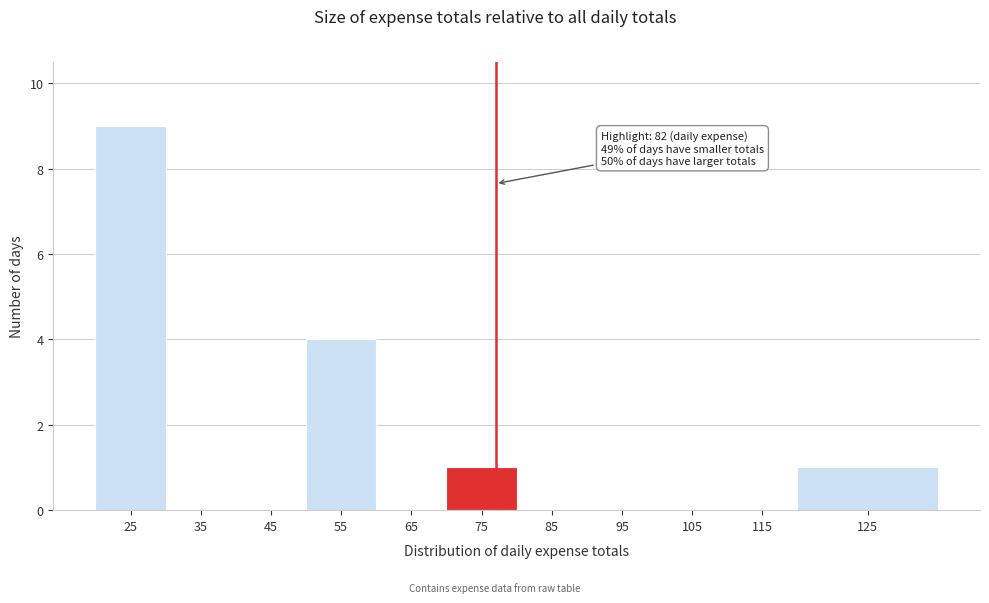

Reading right to left, extract all data points from this chart.

125=1	115=0	105=0	95=0	85=0	75=1	65=0	55=4	45=0	35=0	25=9